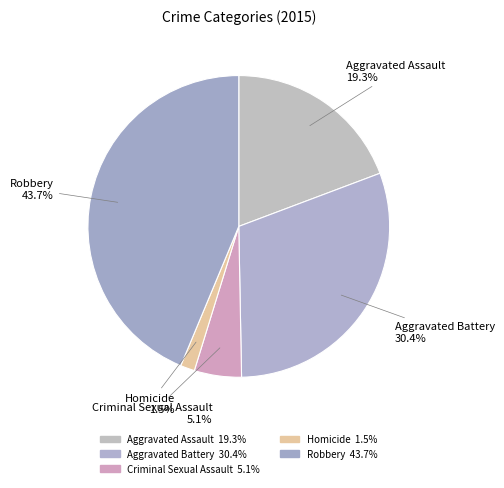

Which slice is the smallest?

Homicide